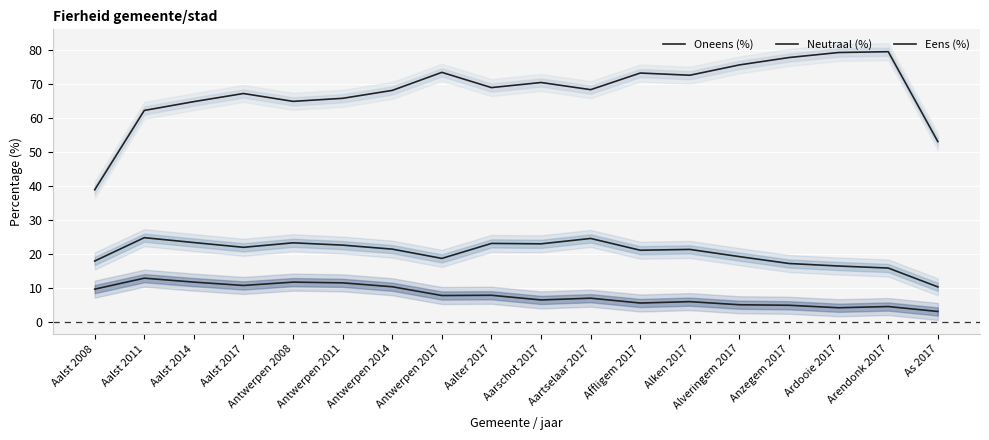

Reading right to left, list all the values displayed in this chart.

Oneens (%): 3.2	4.7	4.3	5.0	5.2	6.1	5.7	7.1	6.6	8.0	7.9	10.5	11.6	11.8	10.8	11.8	13.0	9.8
Neutraal (%): 10.4	15.9	16.5	17.3	19.3	21.4	21.2	24.6	23.0	23.2	18.8	21.5	22.7	23.3	22.0	23.4	24.9	18.0
Eens (%): 53.0	79.4	79.2	77.7	75.5	72.5	73.1	68.3	70.4	68.9	73.3	68.1	65.7	64.8	67.1	64.8	62.2	38.9